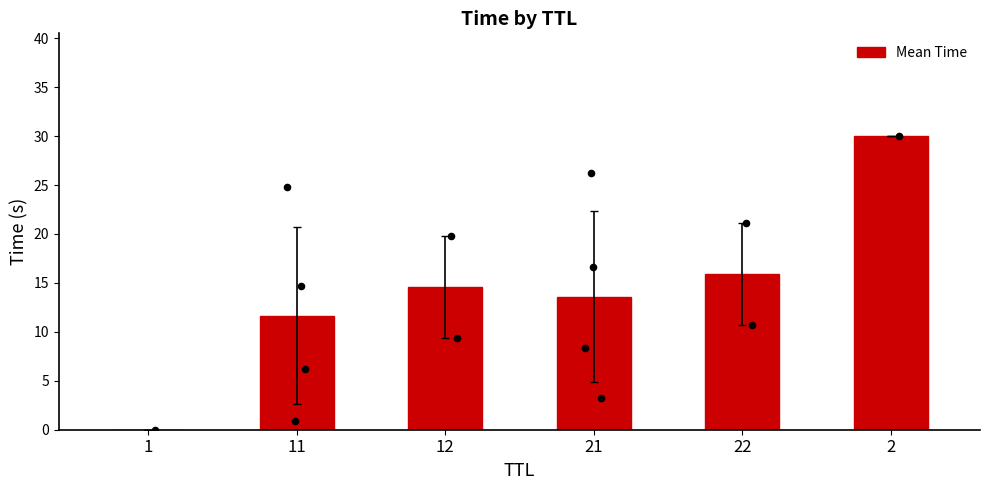

Which has a higher value, 11 or 1?

11